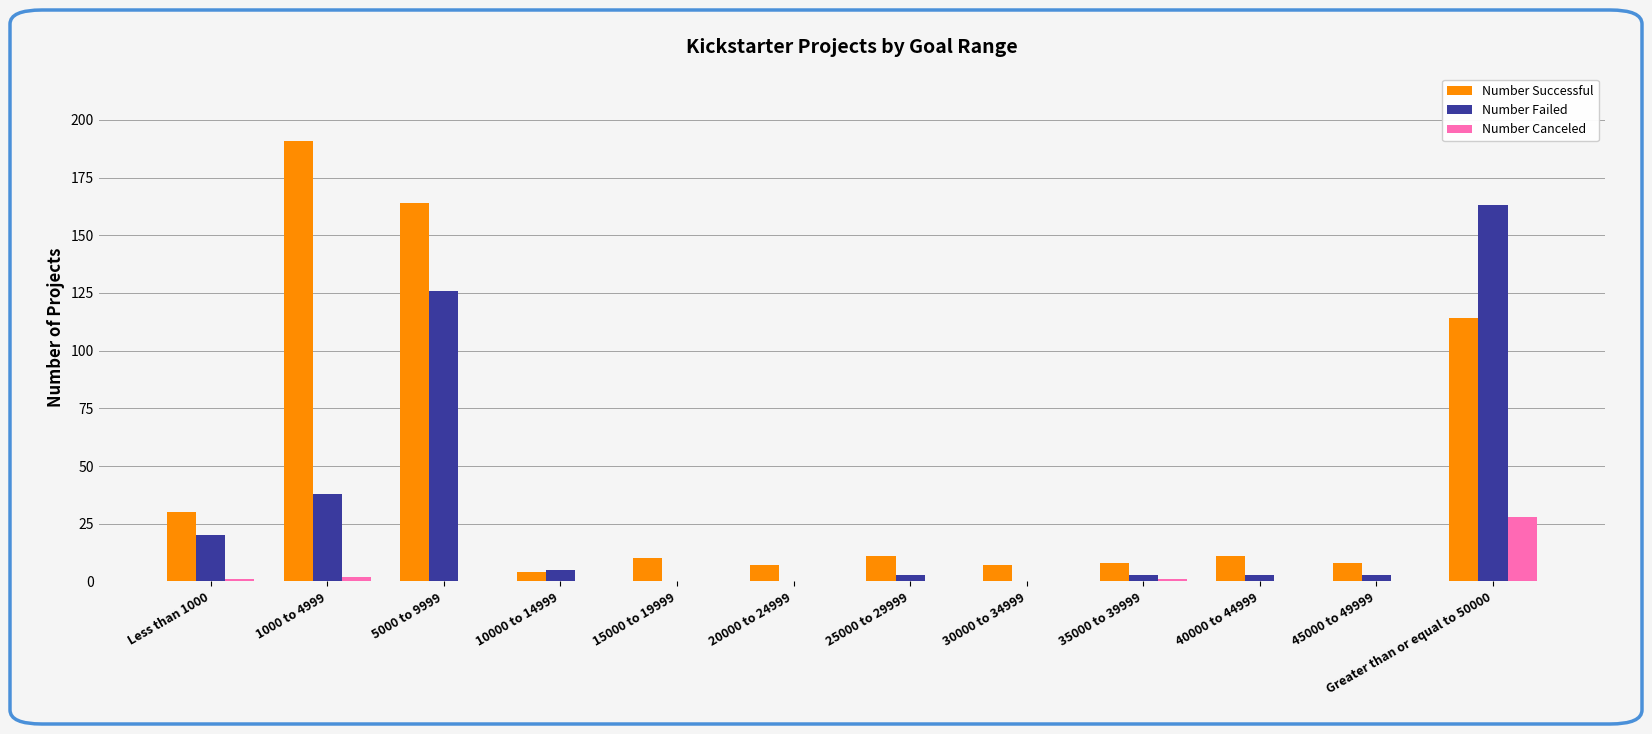

What is the sum of all Number Canceled values?

32